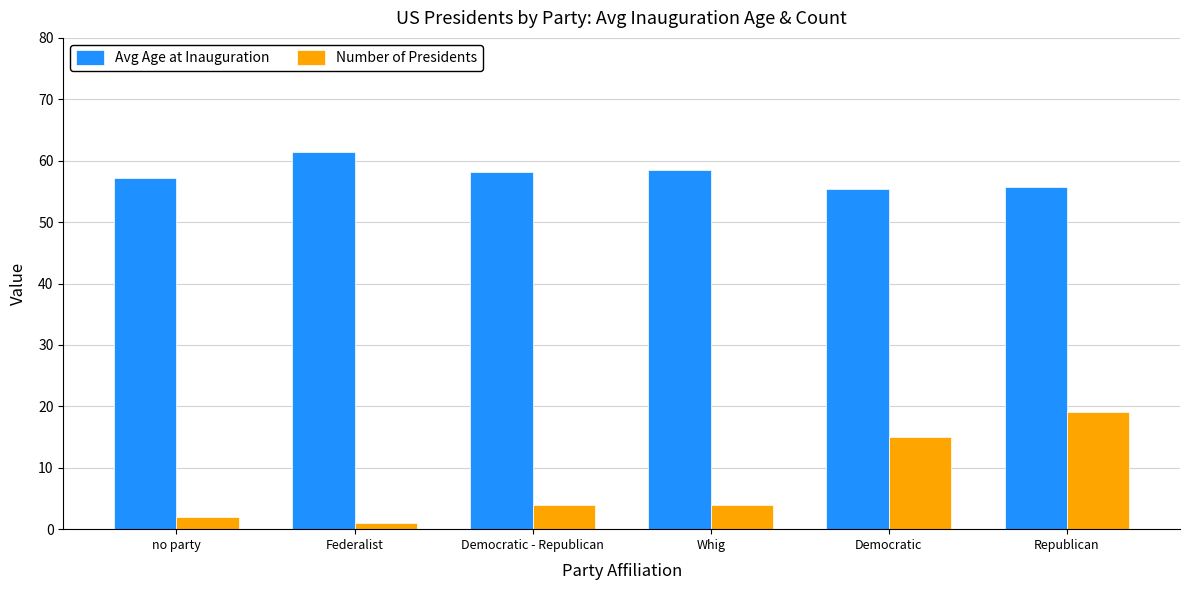

Which series changed the most between Whig and Democratic?

Number of Presidents